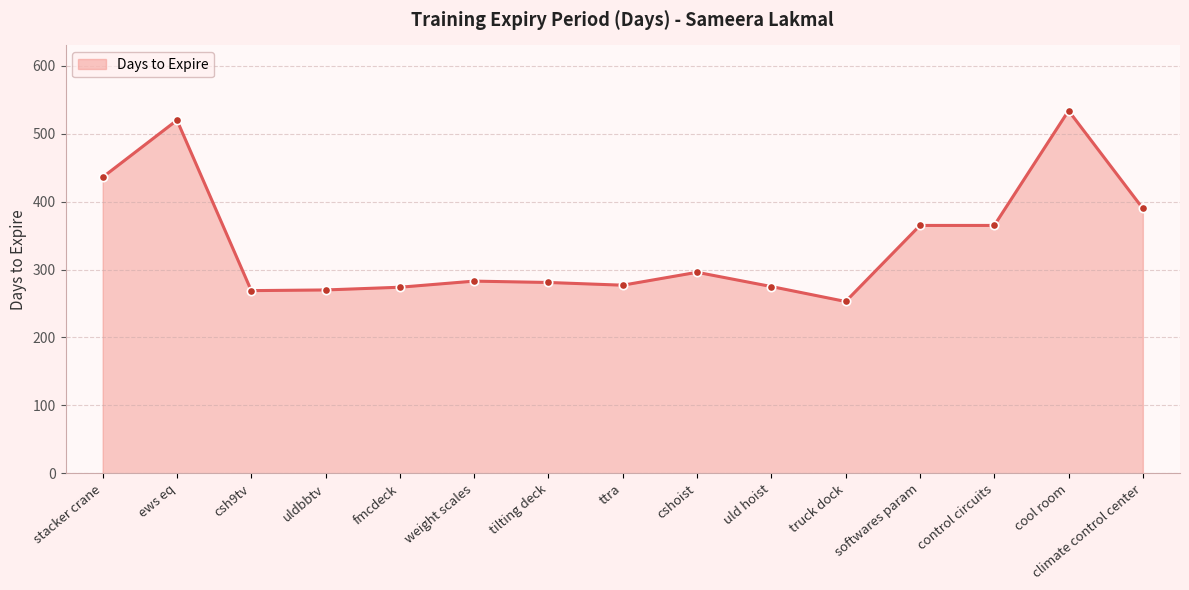

Where does the data first go above 283?

stacker crane